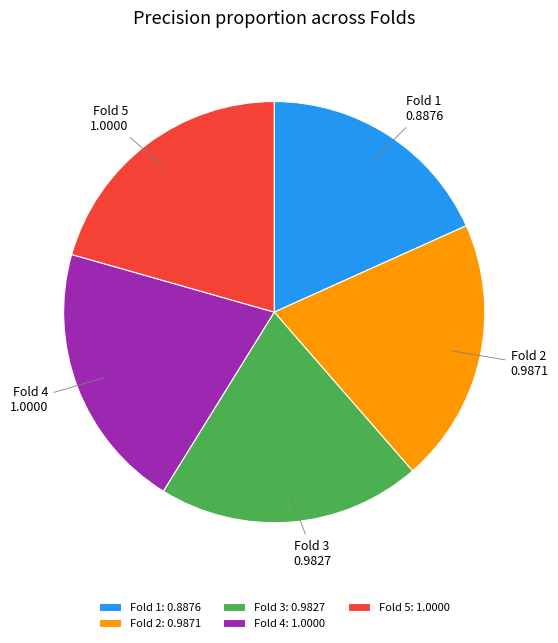

Do Fold 1 and Fold 5 together represent more than half of the pie?

No